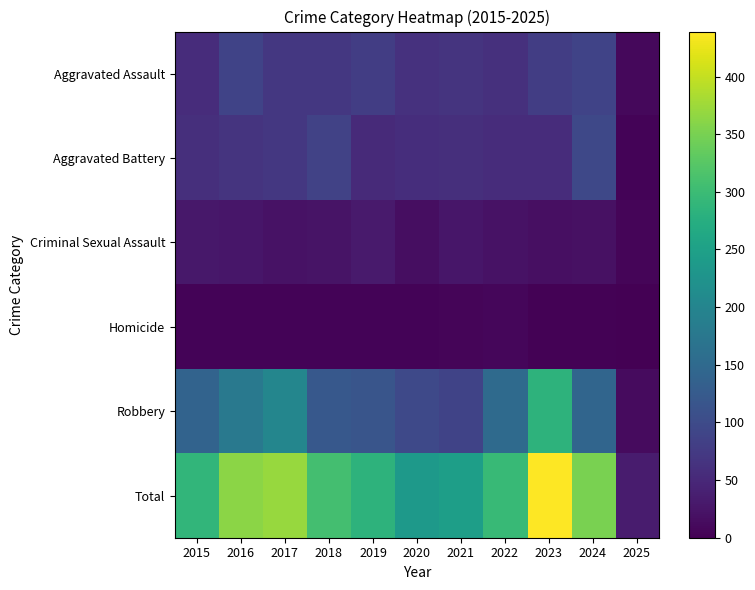

Which series has the widest spread of values?

Total